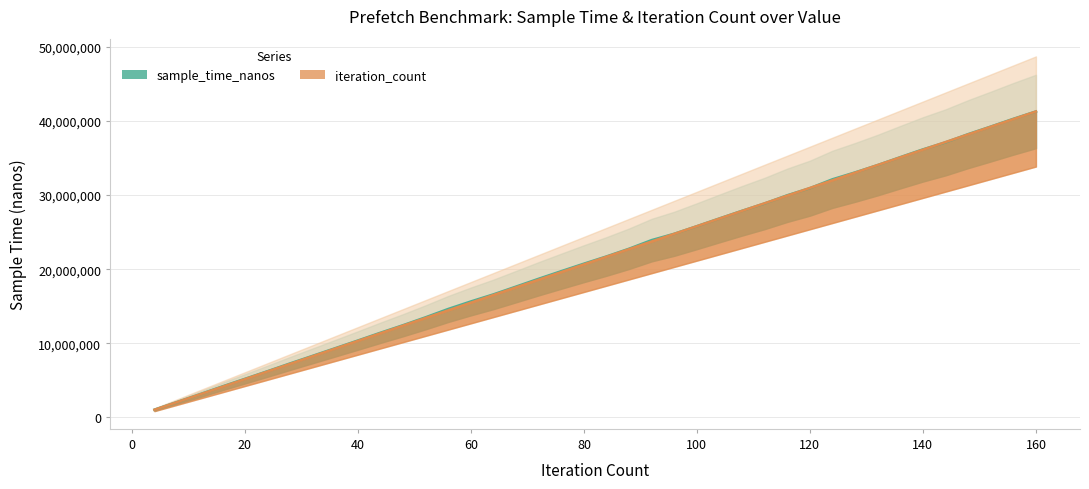

Reading left to right, what are all the values shown in this chart?

iteration_count: 1031843.7	2063687.5	3095531.2	4127374.9	5159218.6	6191062.3	7222906.1	8254749.8	9286593.5	10318437.2	11350281.0	12382124.7	13413968.4	14445812.1	15477655.9	16509499.6	17541343.3	18573187.1	19605030.8	20636874.5	21668718.2	22700562.0	23732405.7	24764249.4	25796093.1	26827936.9	27859780.6	28891624.3	29923468.0	30955311.8	31987155.5	33018999.2	34050842.9	35082686.6	36114530.4	37146374.1	38178217.8	39210061.5	40241905.3	41273749.0
sample_time_nanos: 1041046.0	2070962.0	3108467.0	4173787.0	5199701.0	6230097.0	7280886.0	8307290.0	9337303.0	10372031.0	11423007.0	12440591.0	13508798.0	14631866.0	15644115.0	16600516.0	17649334.0	18705470.0	19728497.0	20738521.0	21715988.0	22757705.0	23922247.0	24776153.0	25796110.0	26844492.0	27876714.0	28866153.0	29972322.0	30927087.0	32127382.0	33054791.0	34044212.0	35111963.0	36159266.0	37106675.0	38213837.0	39235950.0	40282122.0	41273749.0